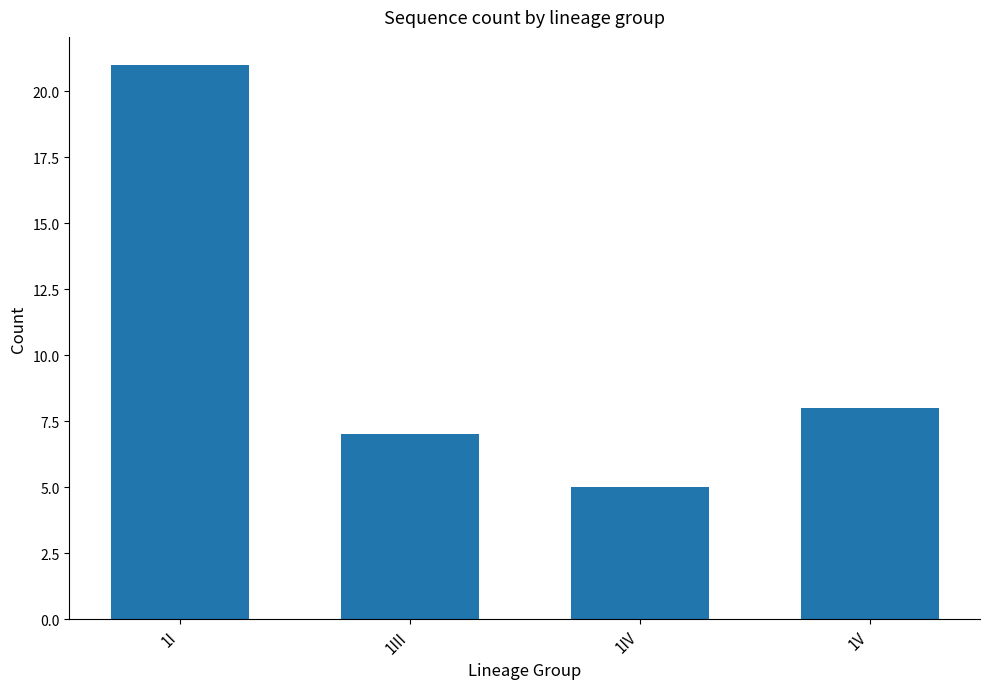

True or false: the data shows 30 at 1I.

False